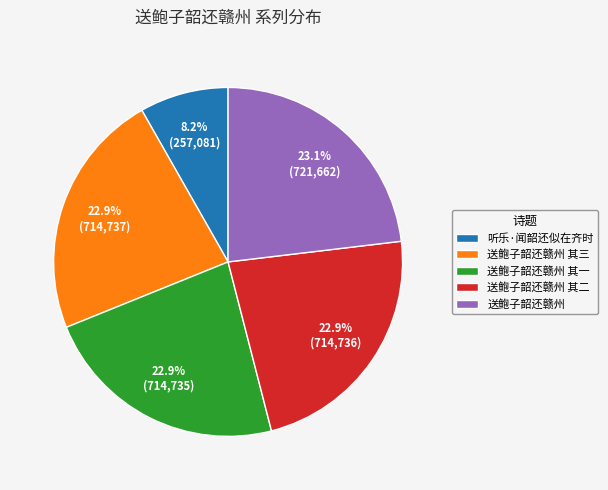

Count the number of slices in the pie.

5